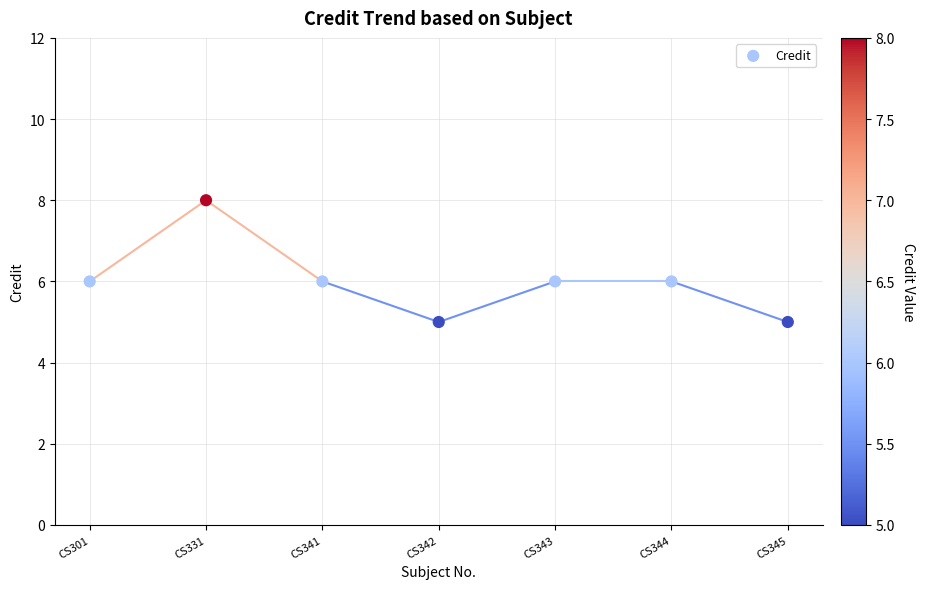

What is the range of Y values (max minus min)?

3